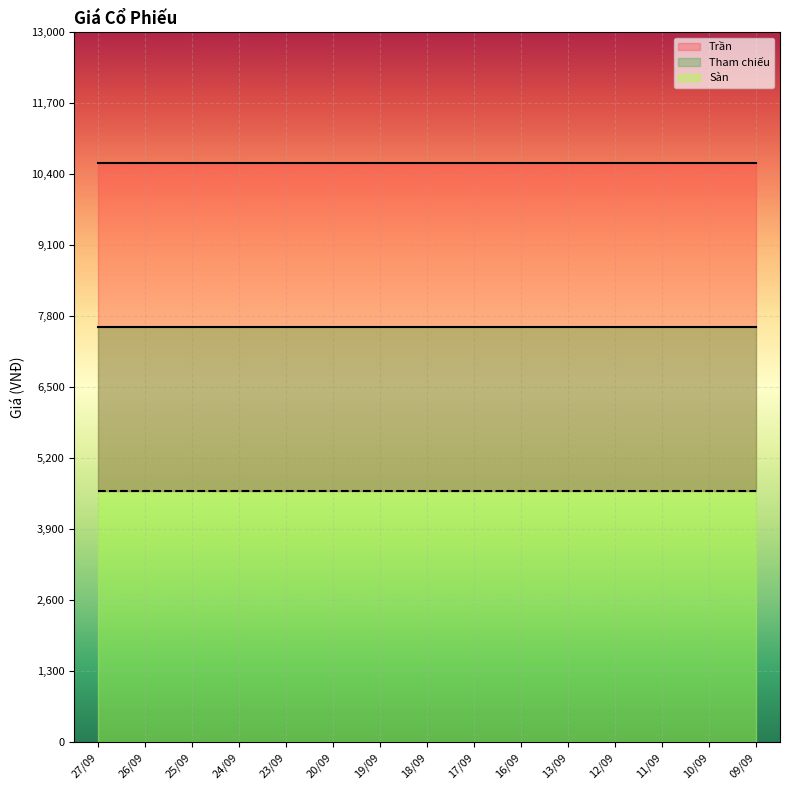

What is the total value across all series at 10/09?

22800